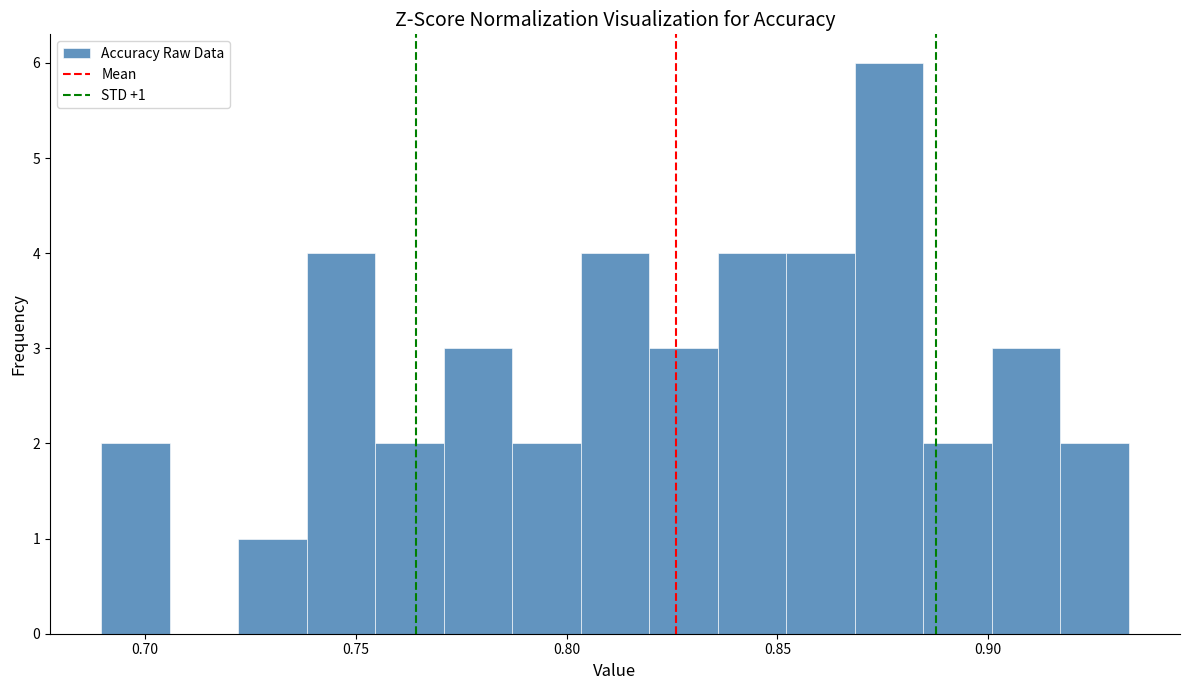

Read against the x-axis, roughly where is the centre of the tallest bar?

0.875